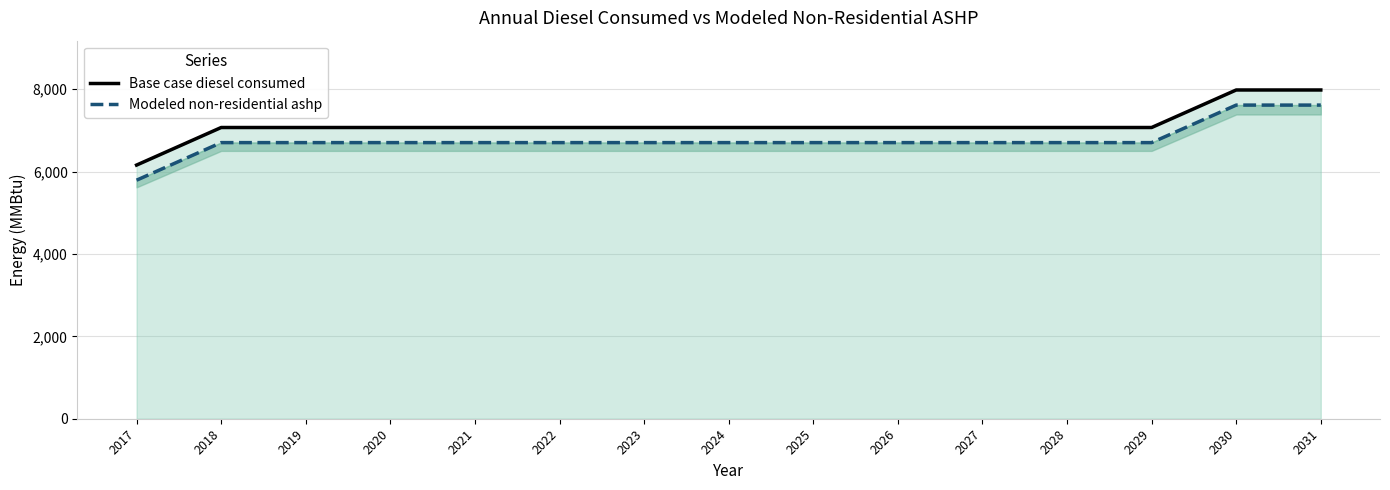

List the labels in order of Base case diesel consumed value, smallest first.

2017, 2018, 2019, 2020, 2021, 2022, 2023, 2024, 2025, 2026, 2027, 2028, 2029, 2030, 2031